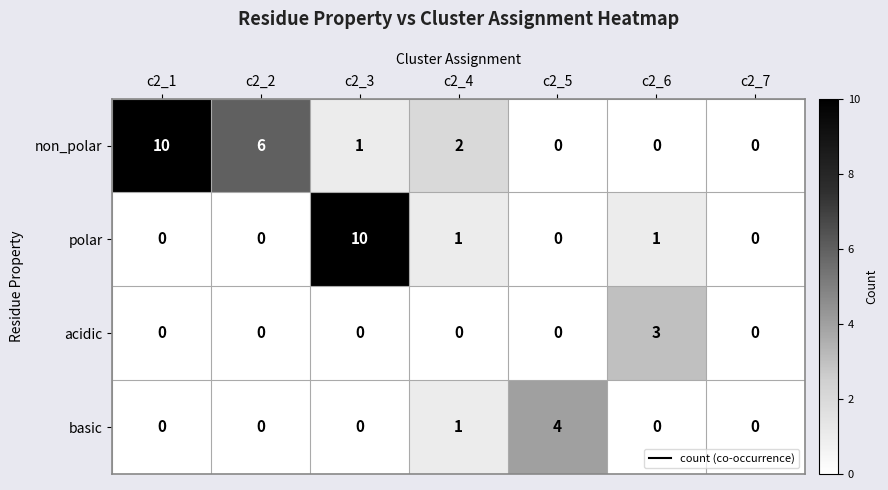

What is the difference between the highest and lowest values at c2_3?

10